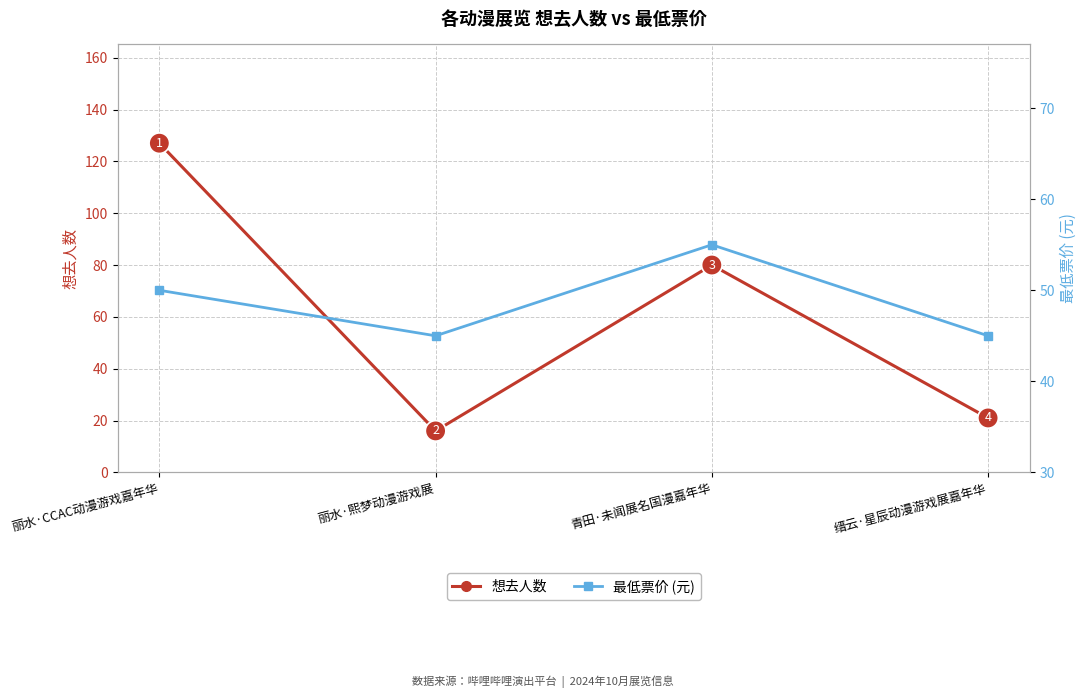

What position from the right is 丽水·CCAC动漫游戏嘉年华?

4